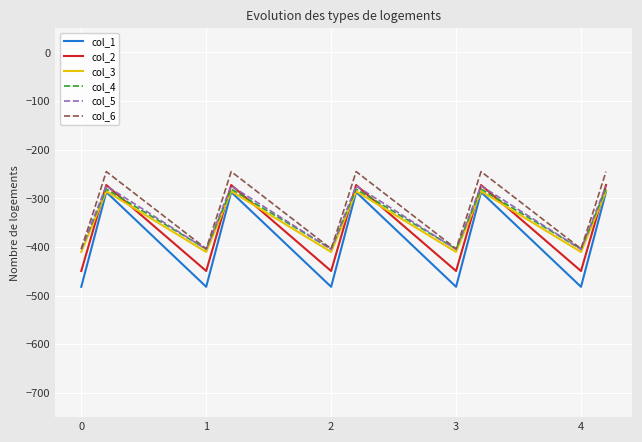

Which series has the largest range (max minus min)?

col_1